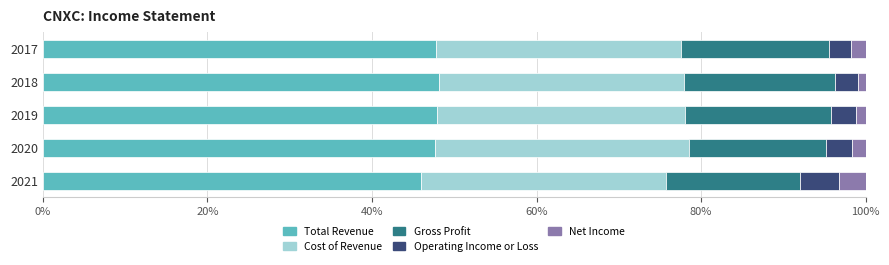

What is the highest value of the Total Revenue series?

48.1